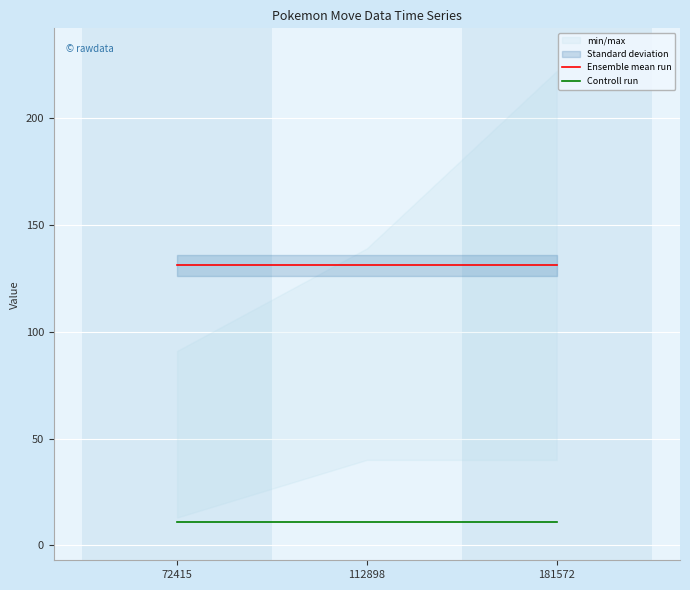

What is the smallest value displayed?

11